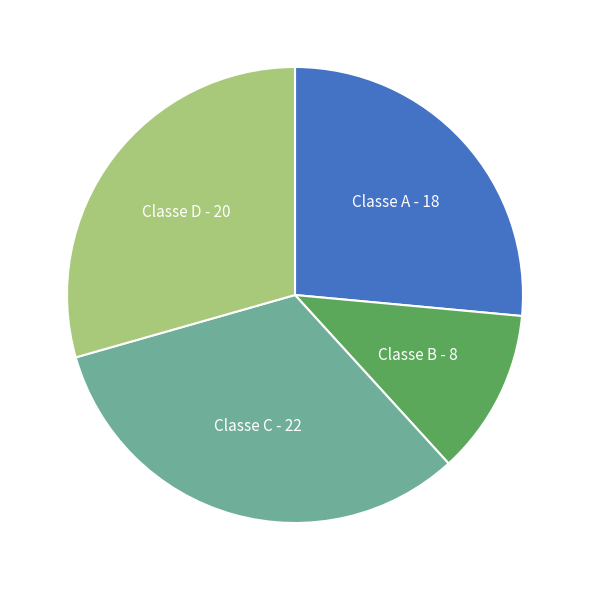

Approximately how many times larger is the value at Classe C - 22 compared to Classe A - 18?

1.2